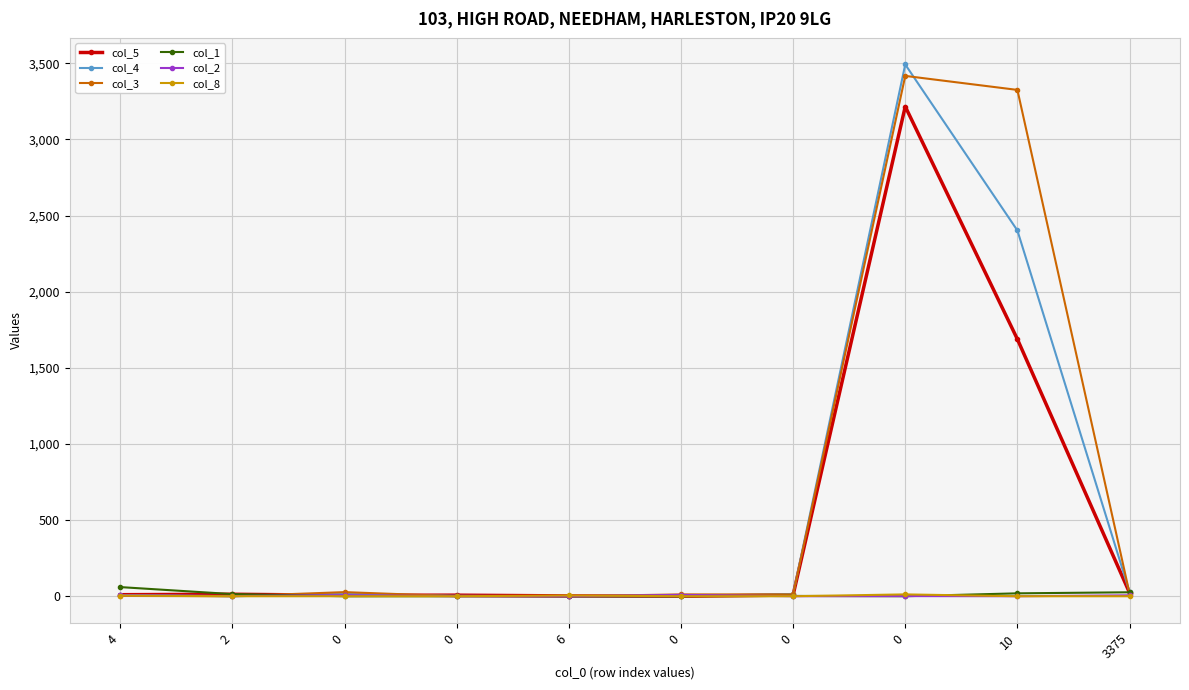

Does the chart have visible grid lines?

Yes